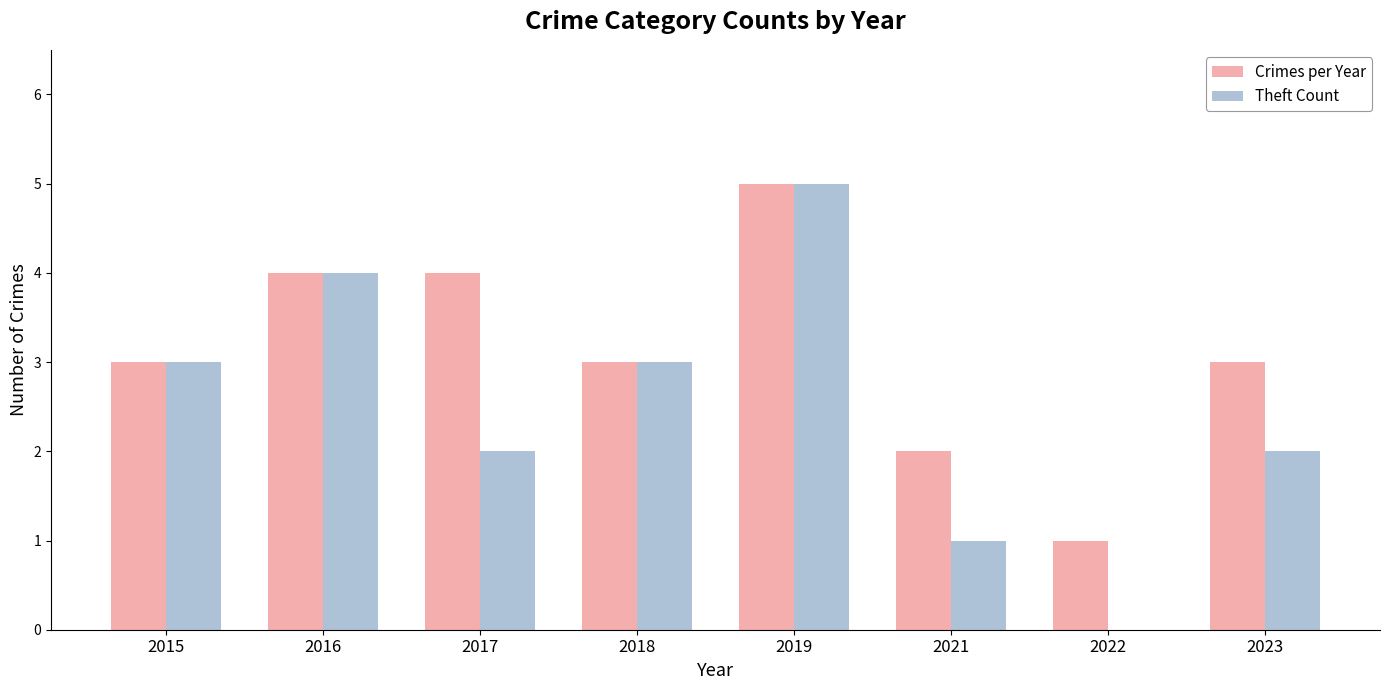

What is the total value across all series at 2019?

10